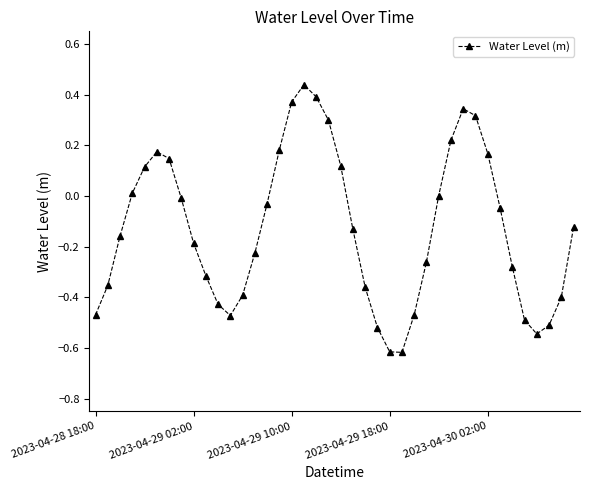

What is the difference between the maximum and second lowest values?

1.1